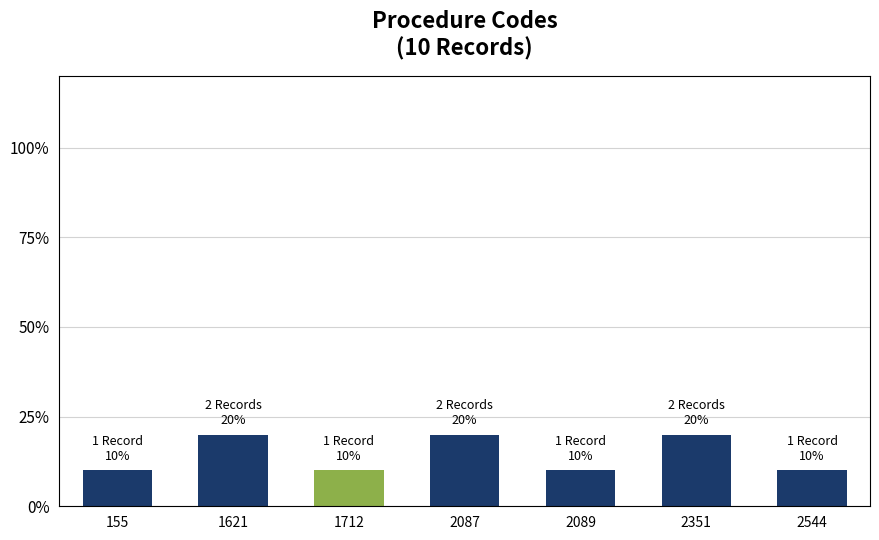

What is the sum of the values at 155 and 2087?

30